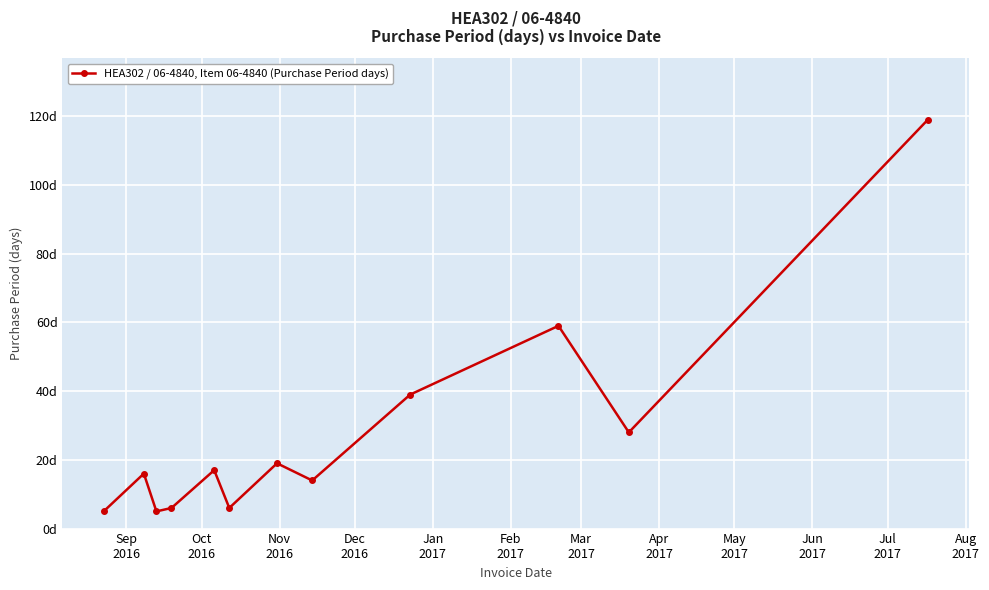

Reading left to right, transcribe all the data shown in this chart.

5	16	5	6	17	6	19	14	39	59	28	119